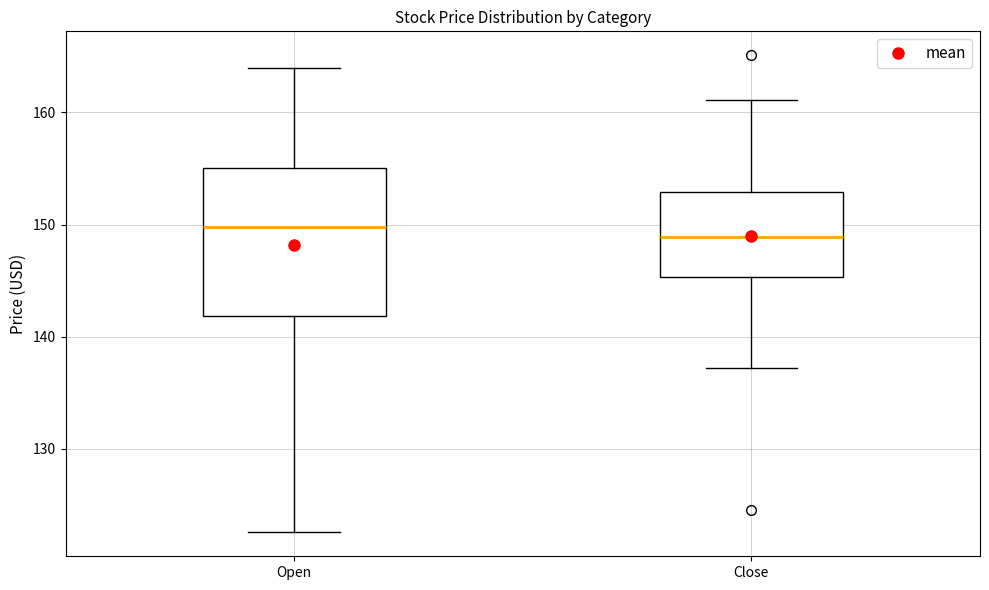

Which box is the tallest, from its lower edge to its upper edge?

Open